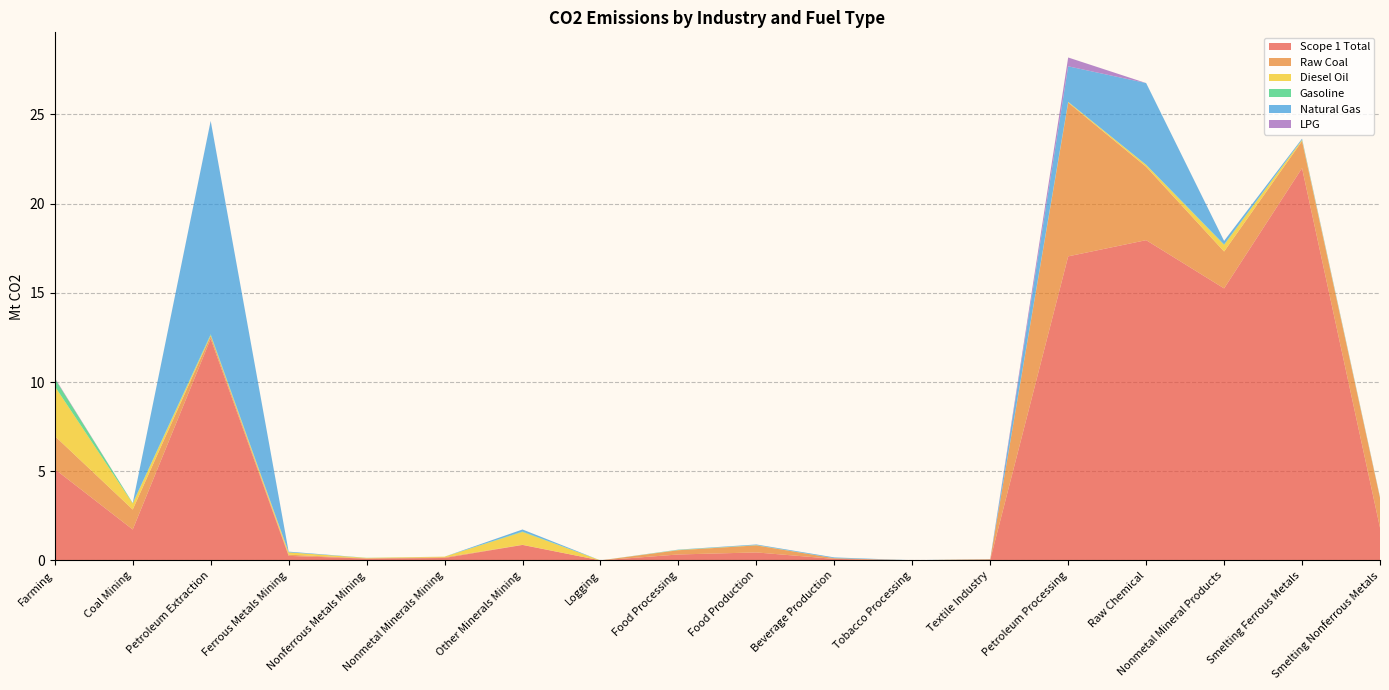

Reading right to left, what are all the values shown in this chart?

Scope 1 Total: Smelting Nonferrous Metals=1.8	Smelting Ferrous Metals=22.0	Nonmetal Mineral Products=15.2	Raw Chemical=18.0	Petroleum Processing=17.0	Textile Industry=0.0	Tobacco Processing=0.0	Beverage Production=0.1	Food Production=0.4	Food Processing=0.3	Logging=0.0	Other Minerals Mining=0.9	Nonmetal Minerals Mining=0.1	Nonferrous Metals Mining=0.1	Ferrous Metals Mining=0.3	Petroleum Extraction=12.4	Coal Mining=1.7	Farming=5.1
Raw Coal: Smelting Nonferrous Metals=1.7	Smelting Ferrous Metals=1.5	Nonmetal Mineral Products=2.1	Raw Chemical=4.1	Petroleum Processing=8.6	Textile Industry=0.0	Tobacco Processing=0.0	Beverage Production=0.0	Food Production=0.4	Food Processing=0.2	Logging=0.0	Other Minerals Mining=0.0	Nonmetal Minerals Mining=0.0	Nonferrous Metals Mining=0.0	Ferrous Metals Mining=0.1	Petroleum Extraction=0.2	Coal Mining=1.1	Farming=1.9
Diesel Oil: Smelting Nonferrous Metals=0.0	Smelting Ferrous Metals=0.1	Nonmetal Mineral Products=0.4	Raw Chemical=0.1	Petroleum Processing=0.0	Textile Industry=0.0	Tobacco Processing=0.0	Beverage Production=0.0	Food Production=0.0	Food Processing=0.0	Logging=0.0	Other Minerals Mining=0.7	Nonmetal Minerals Mining=0.0	Nonferrous Metals Mining=0.0	Ferrous Metals Mining=0.1	Petroleum Extraction=0.0	Coal Mining=0.3	Farming=2.8
Gasoline: Smelting Nonferrous Metals=0.0	Smelting Ferrous Metals=0.0	Nonmetal Mineral Products=0.0	Raw Chemical=0.0	Petroleum Processing=0.0	Textile Industry=0.0	Tobacco Processing=0.0	Beverage Production=0.0	Food Production=0.0	Food Processing=0.0	Logging=0.0	Other Minerals Mining=0.0	Nonmetal Minerals Mining=0.0	Nonferrous Metals Mining=0.0	Ferrous Metals Mining=0.0	Petroleum Extraction=0.0	Coal Mining=0.0	Farming=0.4
Natural Gas: Smelting Nonferrous Metals=0.0	Smelting Ferrous Metals=0.1	Nonmetal Mineral Products=0.2	Raw Chemical=4.6	Petroleum Processing=2.0	Textile Industry=0.0	Tobacco Processing=0.0	Beverage Production=0.0	Food Production=0.0	Food Processing=0.0	Logging=0.0	Other Minerals Mining=0.1	Nonmetal Minerals Mining=0.0	Nonferrous Metals Mining=0.0	Ferrous Metals Mining=0.0	Petroleum Extraction=12.0	Coal Mining=0.0	Farming=0.0
LPG: Smelting Nonferrous Metals=0.0	Smelting Ferrous Metals=0.0	Nonmetal Mineral Products=0.0	Raw Chemical=0.0	Petroleum Processing=0.5	Textile Industry=0.0	Tobacco Processing=0.0	Beverage Production=0.0	Food Production=0.0	Food Processing=0.0	Logging=0.0	Other Minerals Mining=0.0	Nonmetal Minerals Mining=0.0	Nonferrous Metals Mining=0.0	Ferrous Metals Mining=0.0	Petroleum Extraction=0.0	Coal Mining=0.0	Farming=0.0